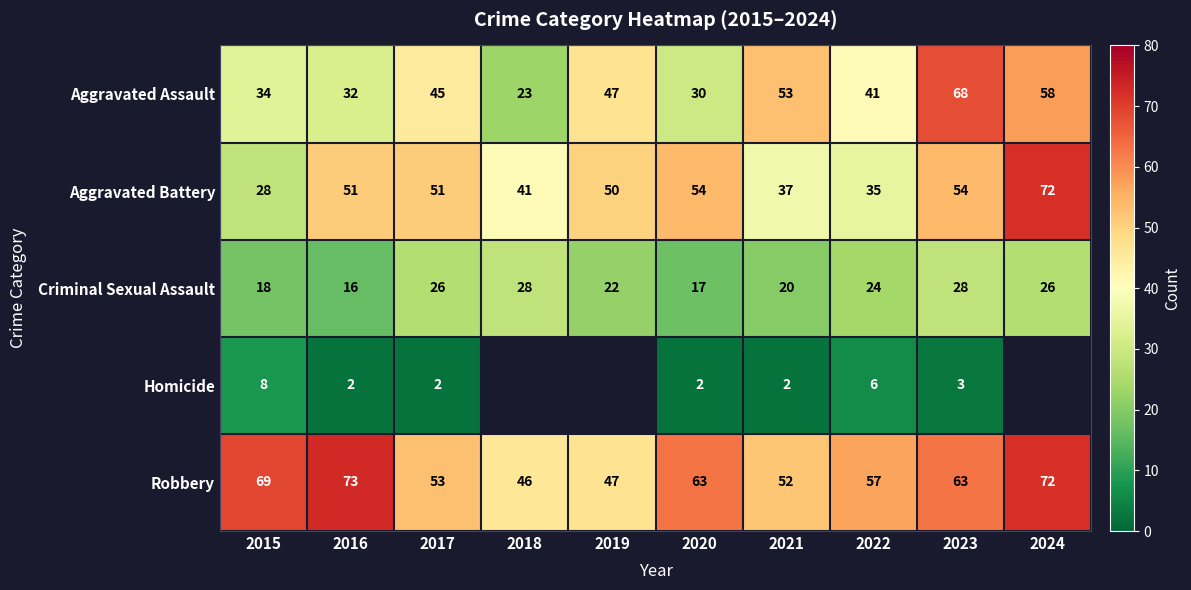

How many data points in Criminal Sexual Assault are less than 24?

5